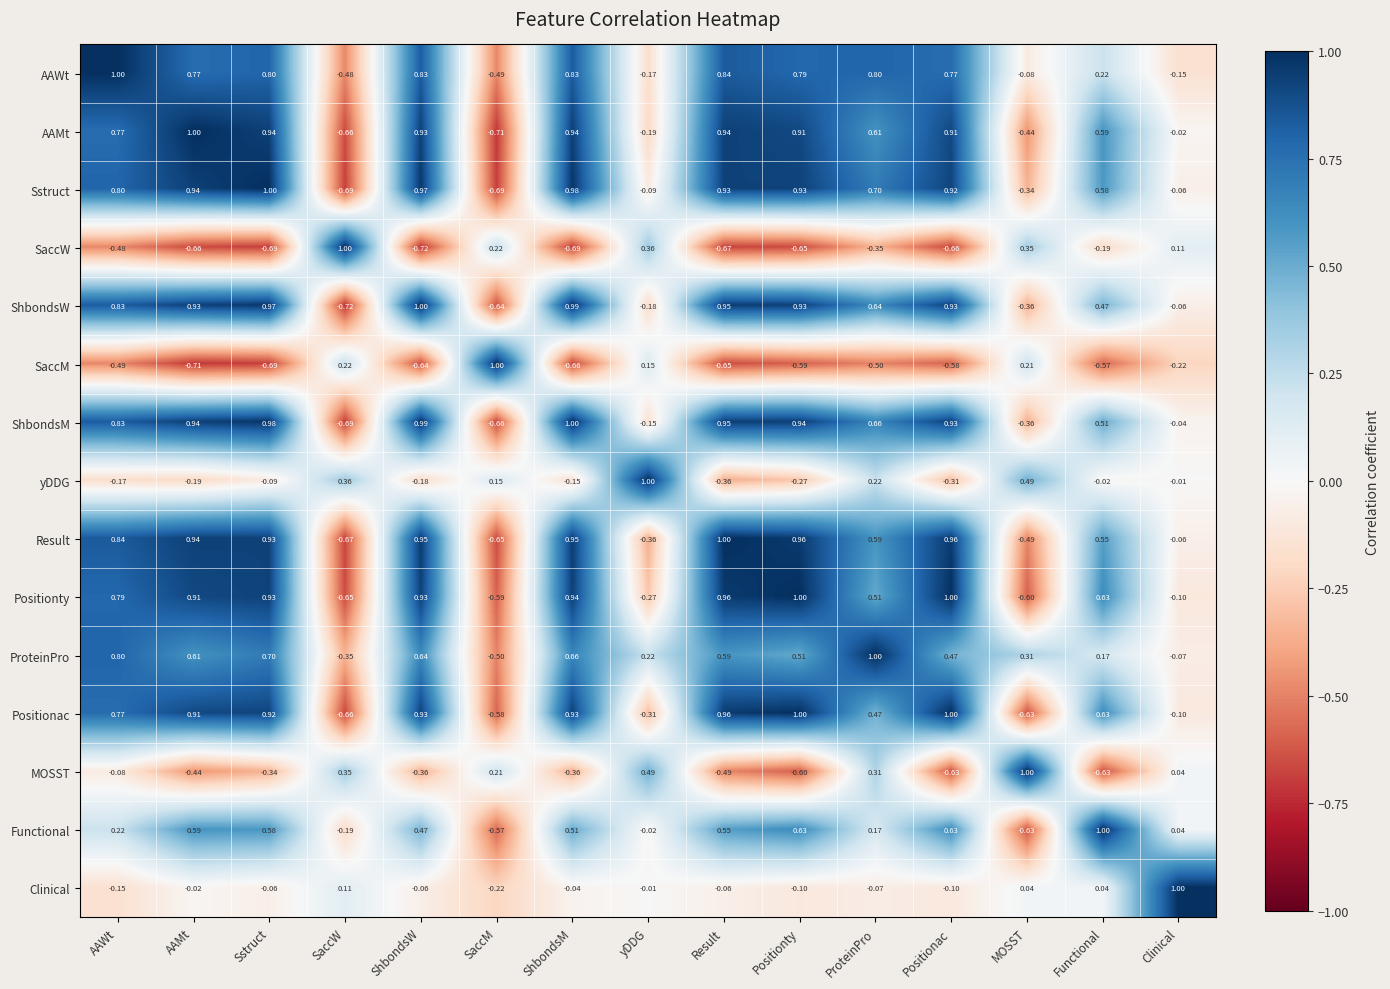

At which category is the sum across all series the highest?

Sstruct